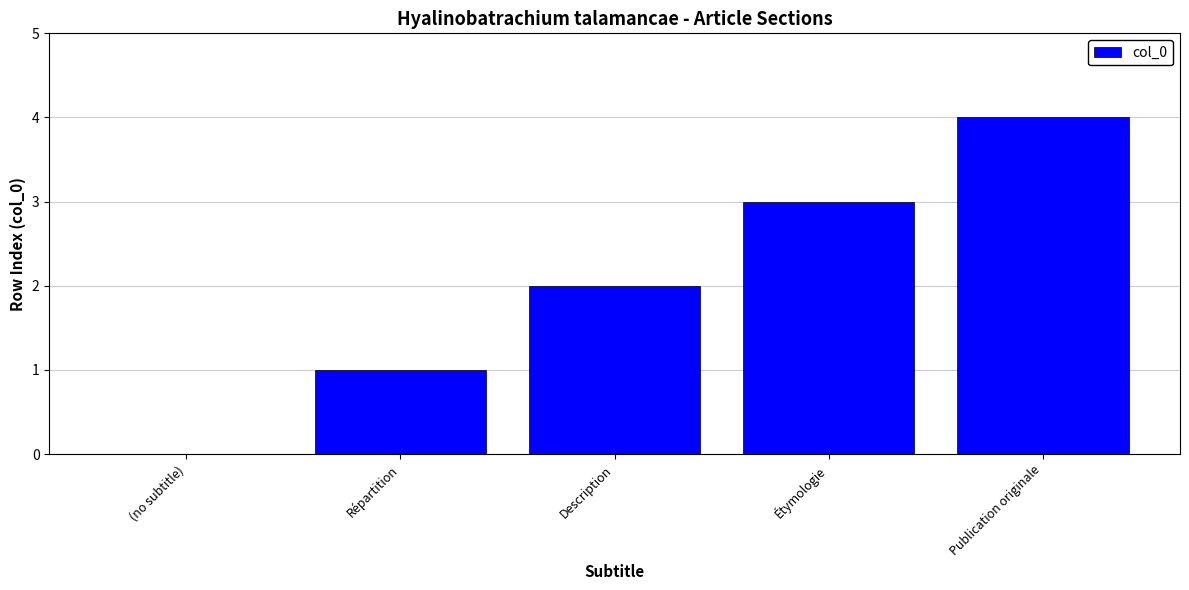

What is the sum of the values at Publication originale and Description?

6